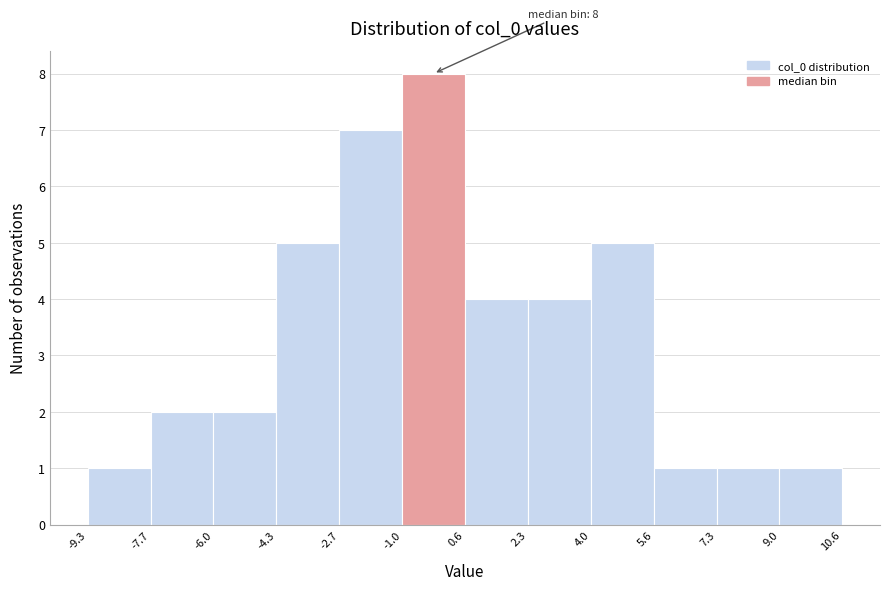

Over which range of the x-axis is the bar tallest?

-1.0 to 0.6